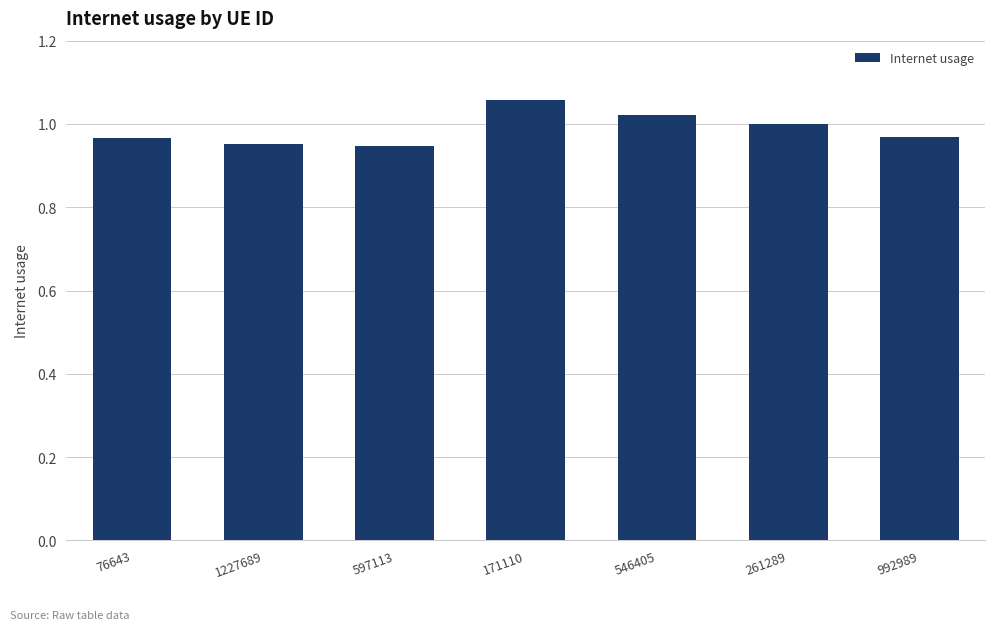

True or false: the data shows 0.3 at 992989.

False